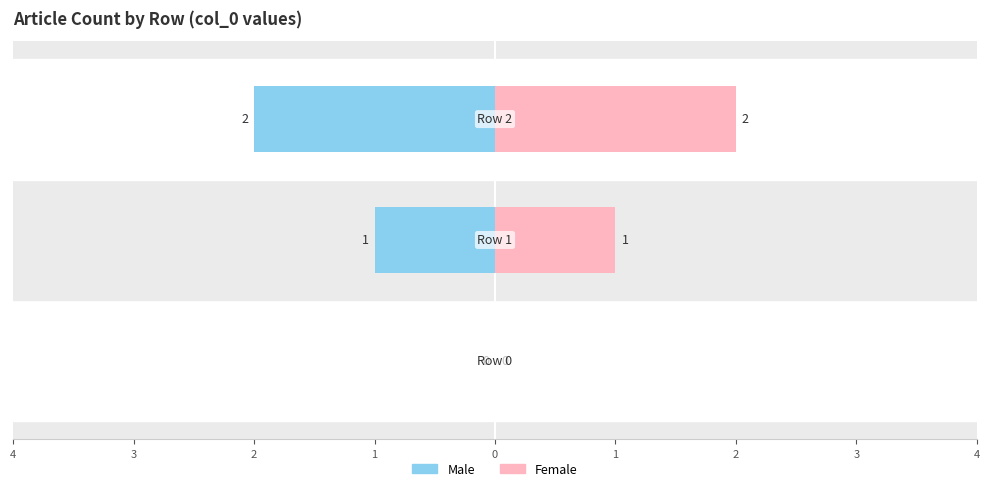

Is the value of Female at 4 greater than the value of Male at 4?

No